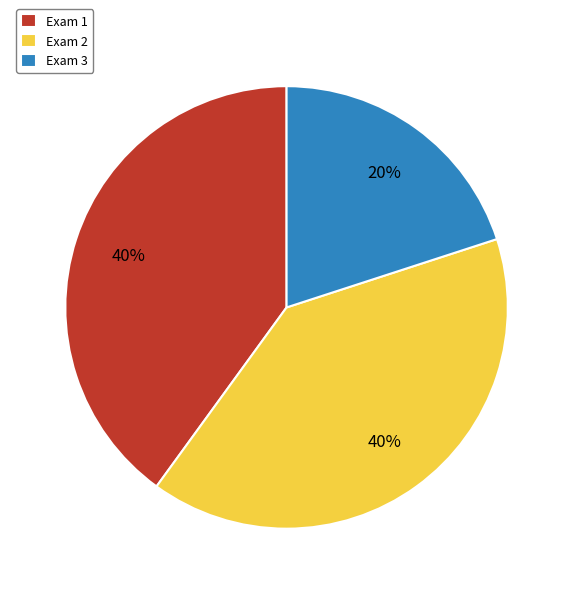

Does Exam 1 account for over 50% of the chart?

No